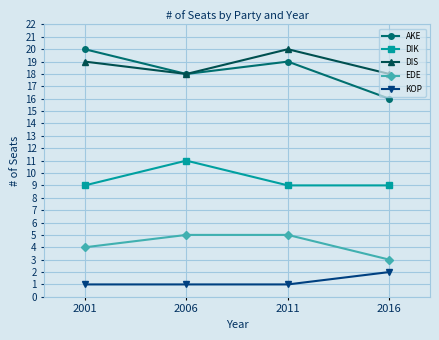

List the labels in order of AKE value, smallest first.

2016, 2006, 2011, 2001